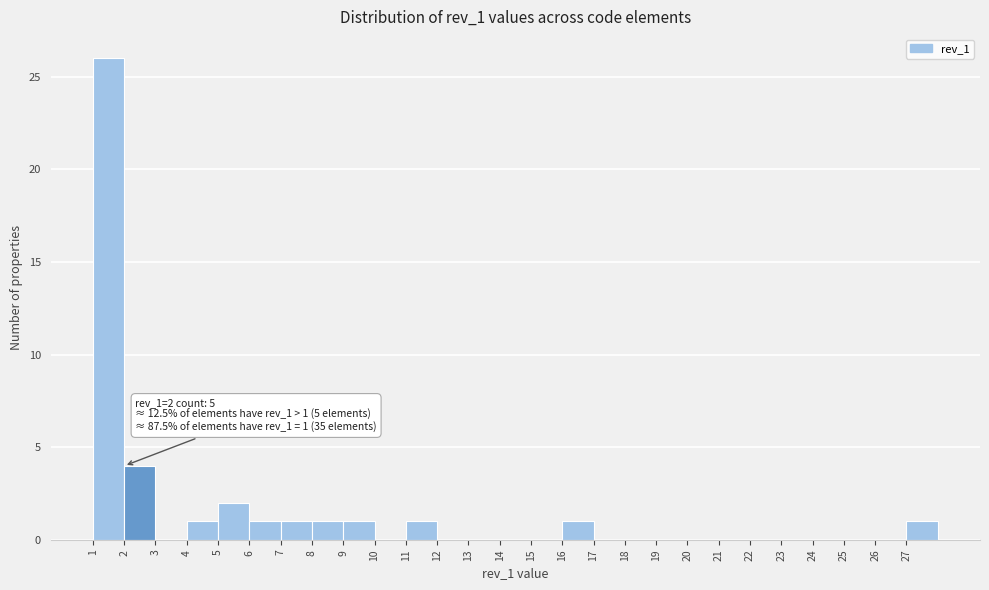

Over which range of the x-axis is the bar tallest?

1 to 2